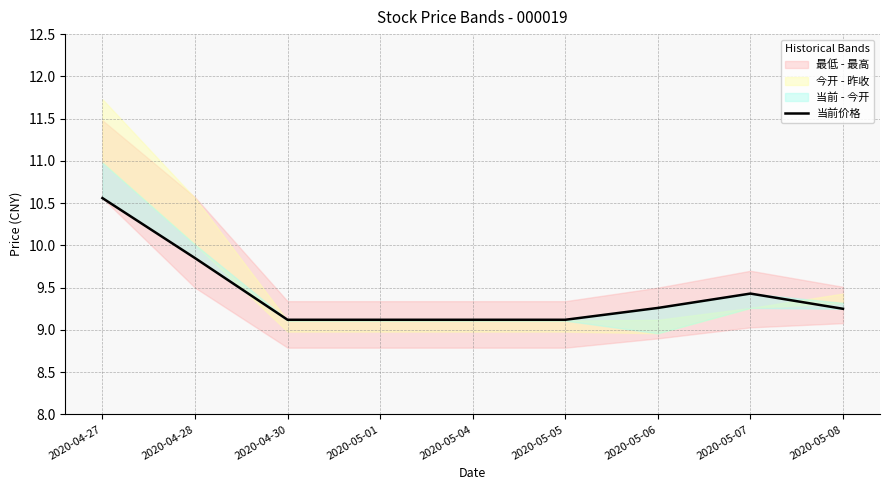

Which category has the highest value across all series?

2020-04-27